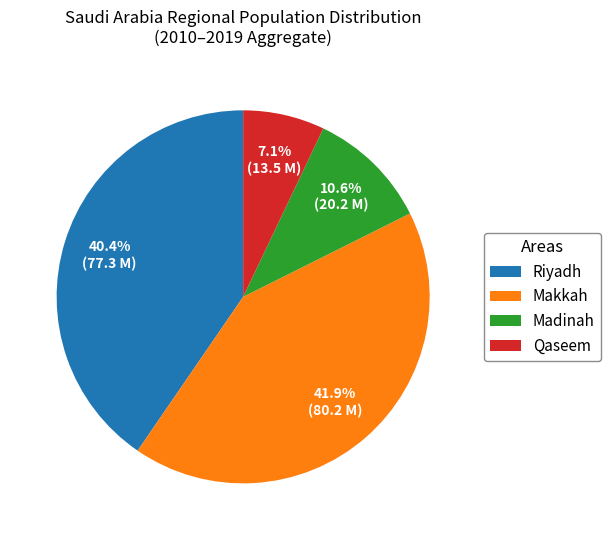

Which has a higher value, Madinah or Makkah?

Makkah